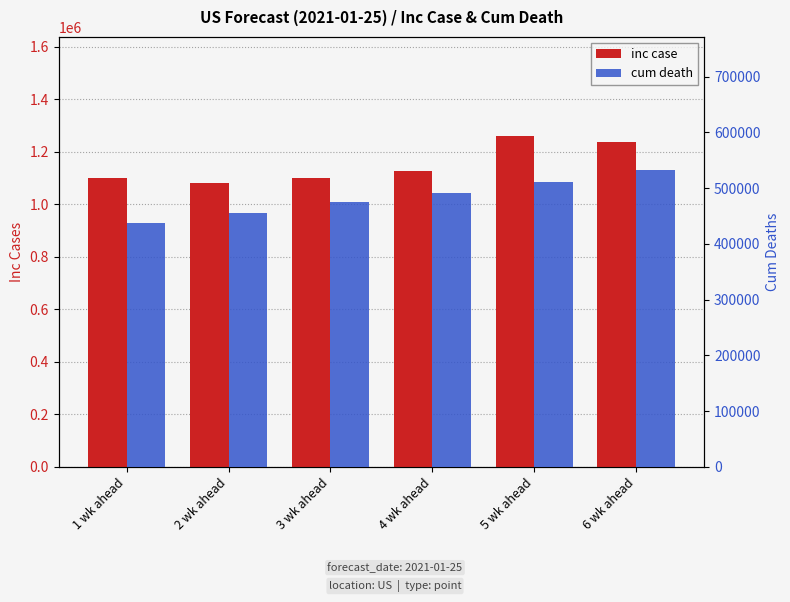

How many groups of bars are there?

6